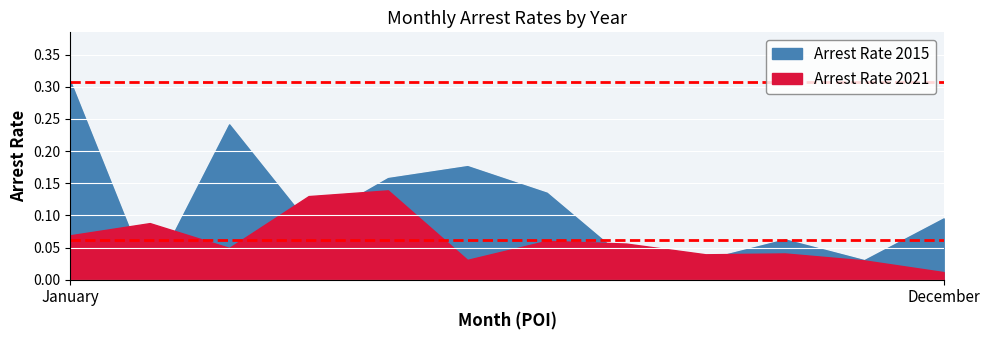

At how many categories does at least one series exceed 0?

12